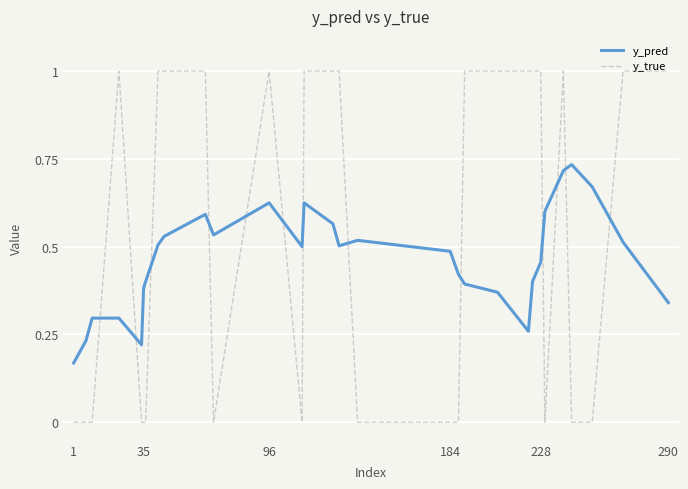

Which series has the widest spread of values?

y_true